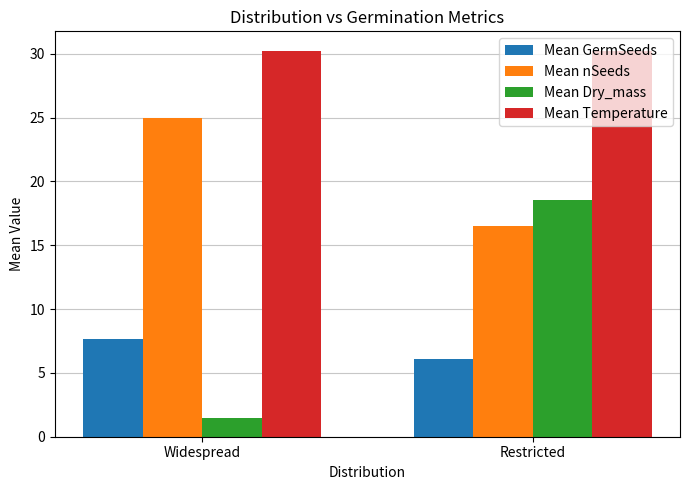

What is the average value of the Mean Dry_mass series?

10.0